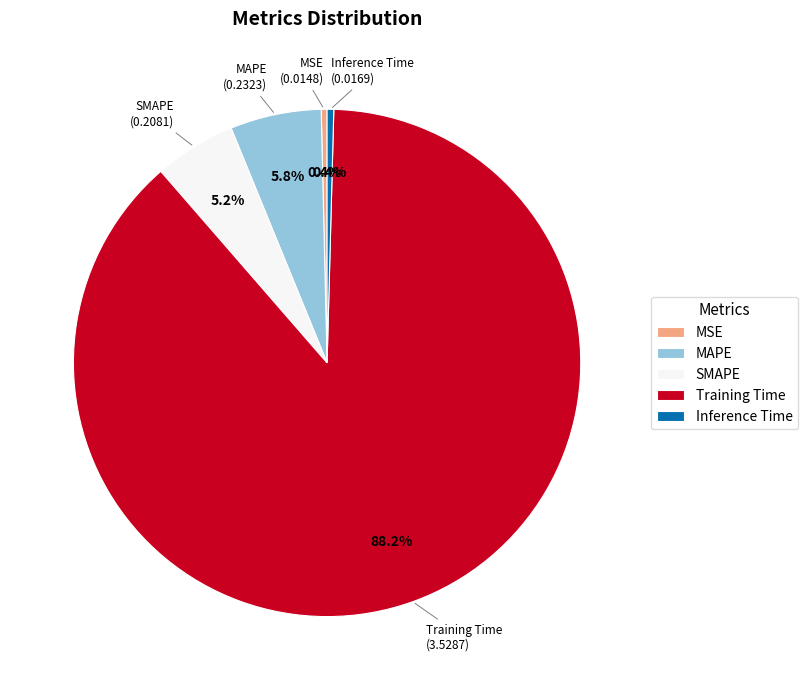

Which slice represents more than half of the pie?

Training Time